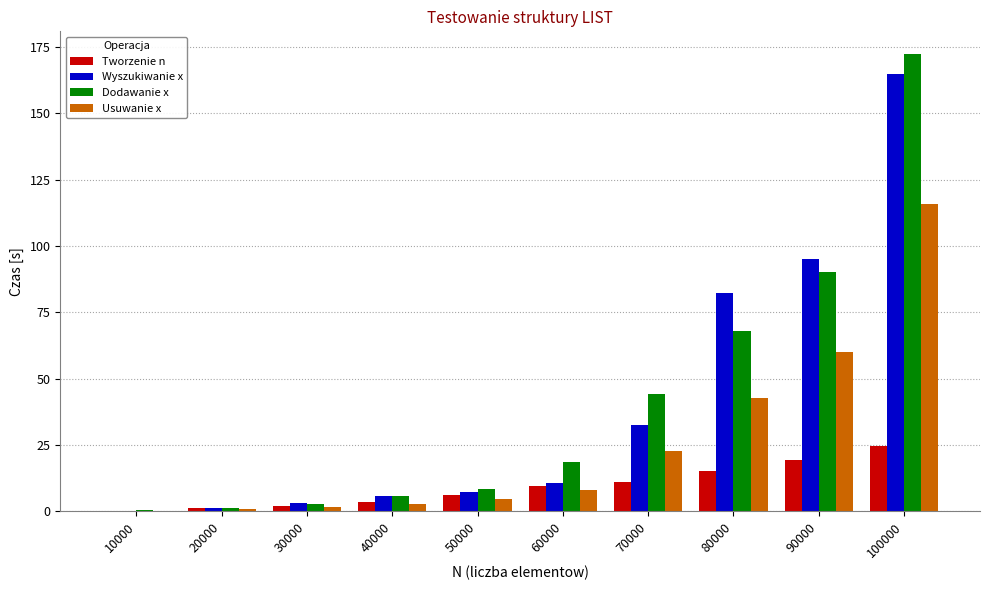

What is the approximate value of Usuwanie x at 60000?

7.8